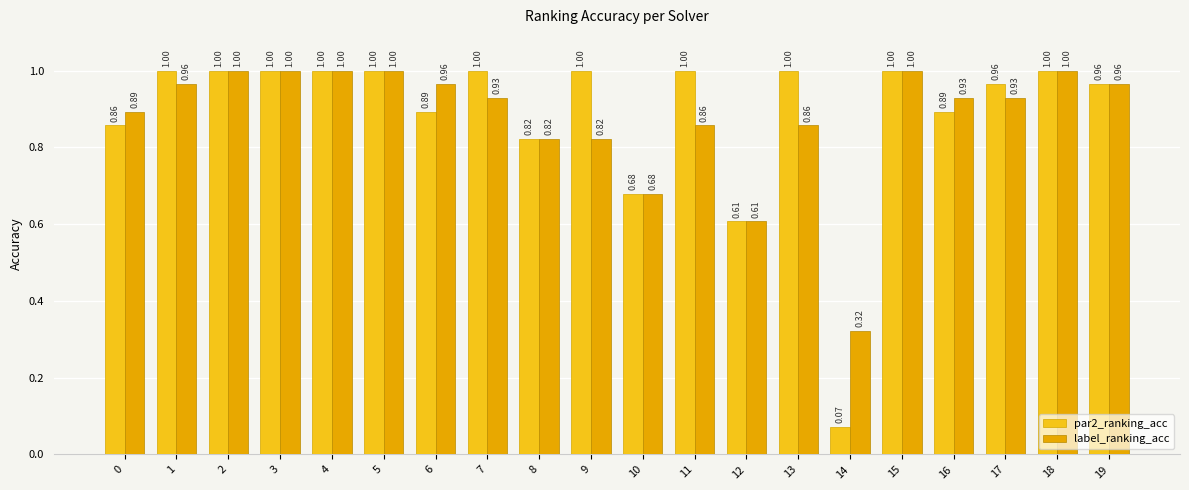

At how many categories does at least one series exceed 0?

20